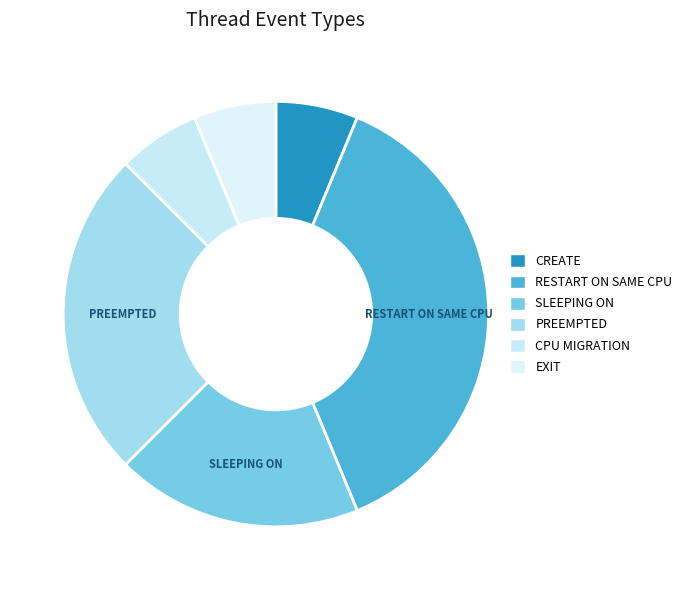

Rank the categories by value from lowest to highest.

CREATE, CPU MIGRATION, EXIT, SLEEPING ON, PREEMPTED, RESTART ON SAME CPU